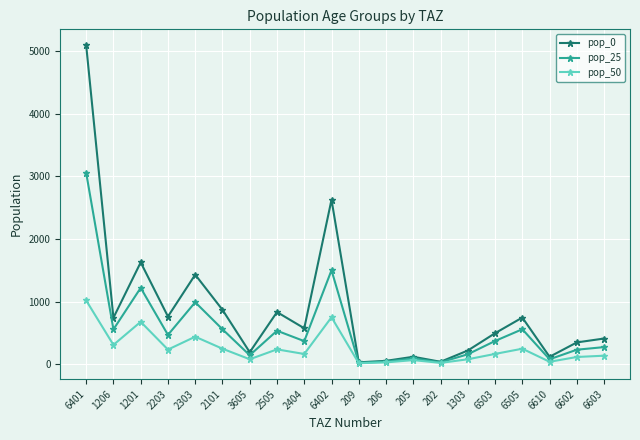

Which series has the largest range (max minus min)?

pop_0